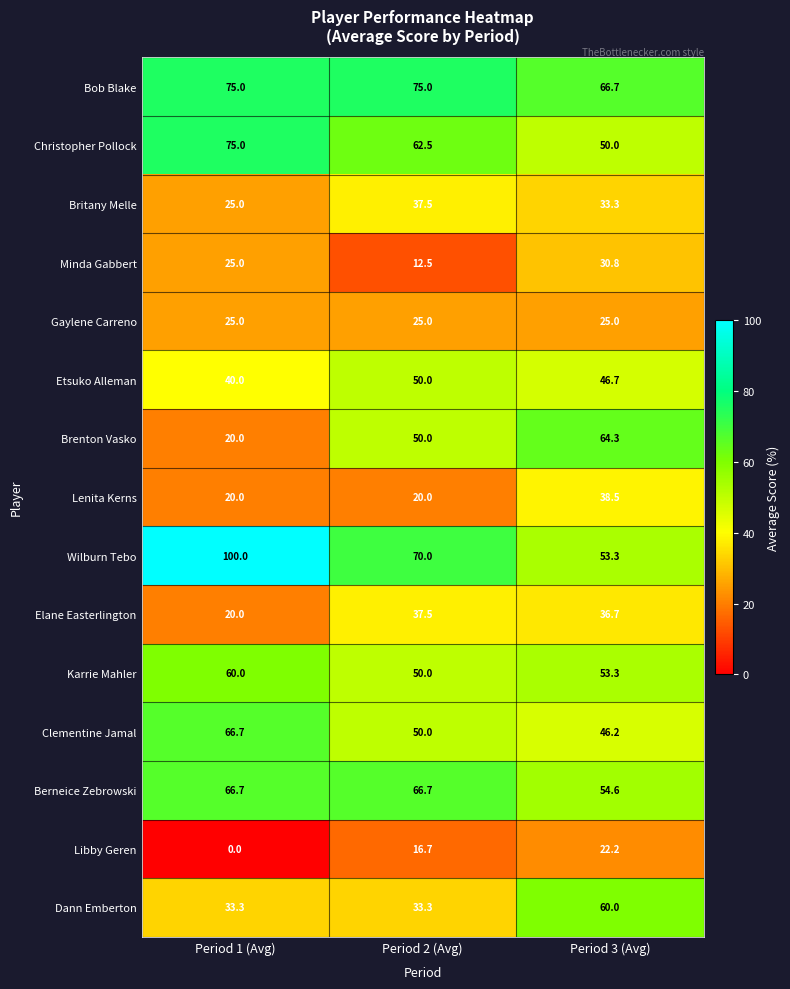

At which category does the chart reach its minimum across all series?

Period 1 (Avg)